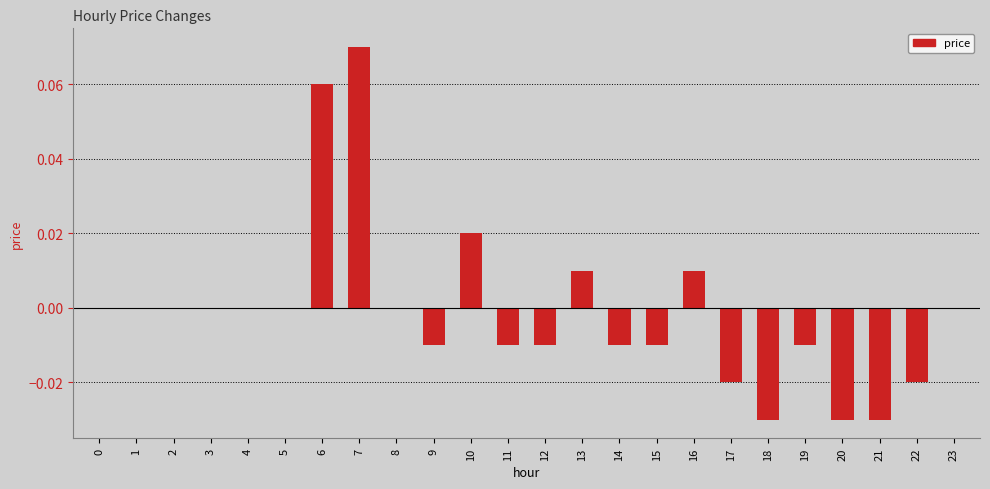

The chart shows a value of -0.0 at 21. True or false?

True